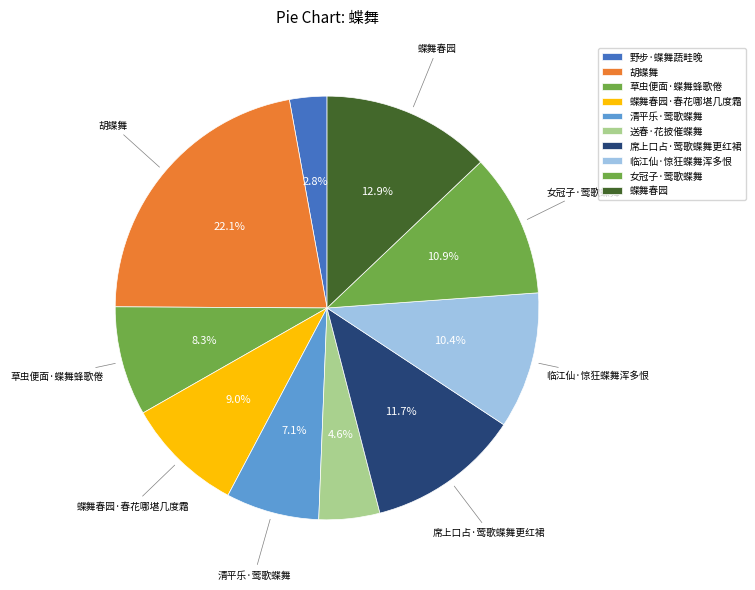

Is it true that 女冠子·莺歌蝶舞 is 17% of the pie?

False